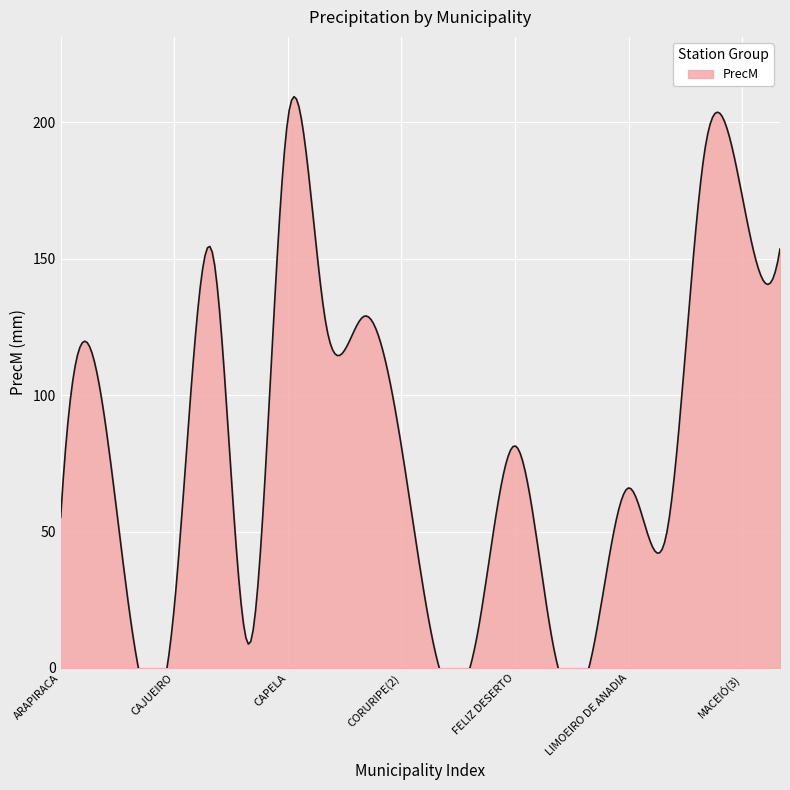

True or false: the data shows 82.3 at MACEIÓ(1).

False